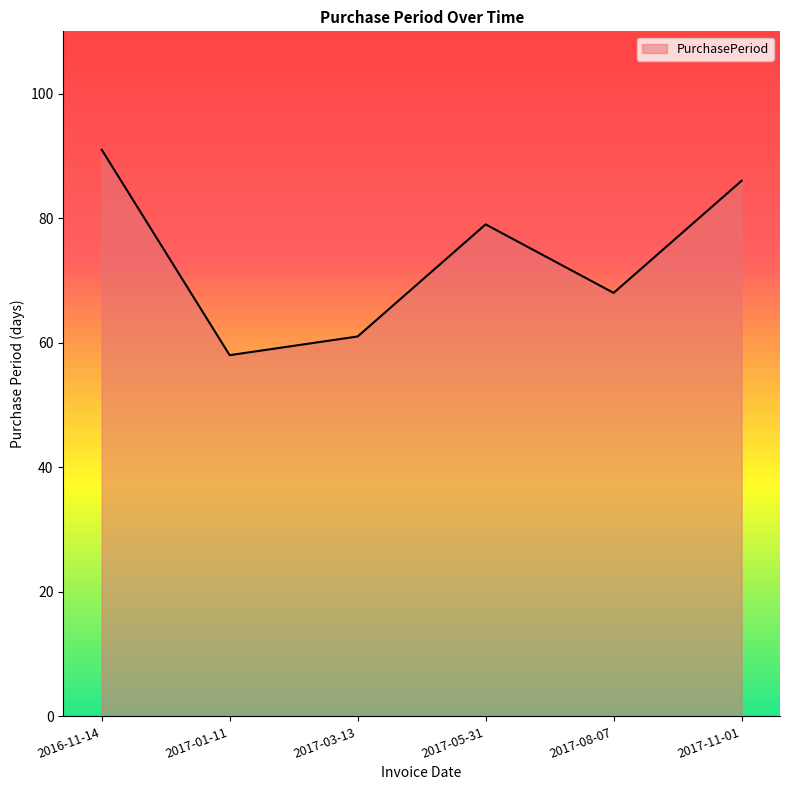

What is the change in value from 2016-11-14 to 2017-08-07?

-23